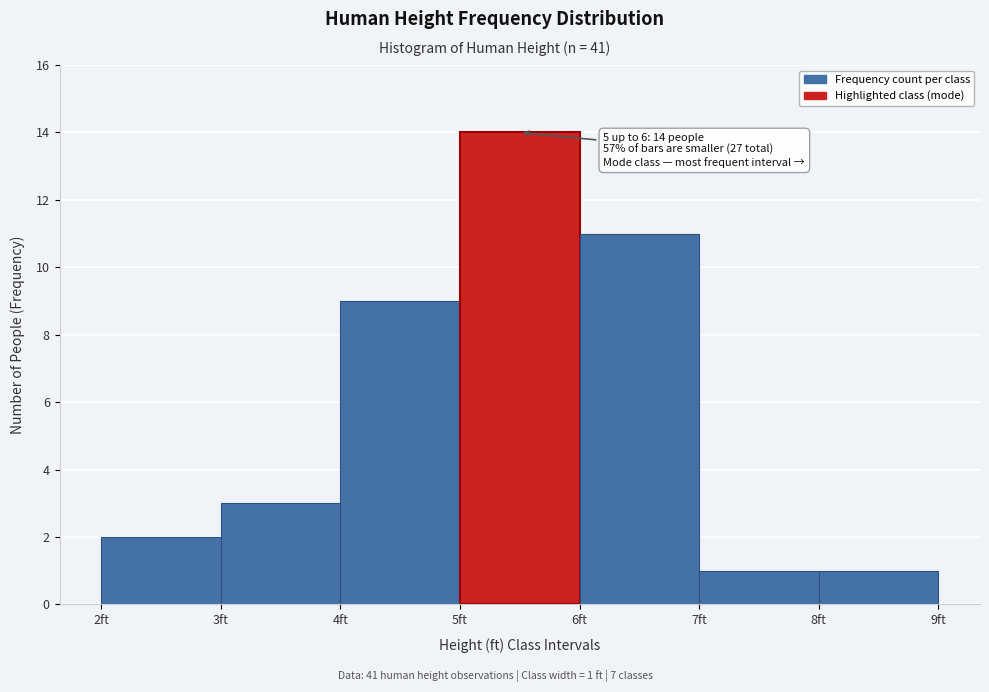

Over which range of the x-axis is the bar tallest?

5 to 6